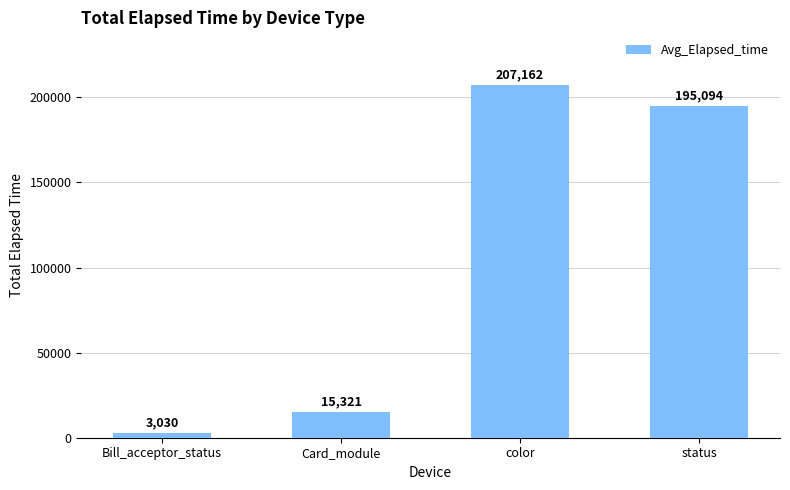

Reading left to right, transcribe all the data shown in this chart.

Bill_acceptor_status=3030	Card_module=15321	color=207162	status=195094